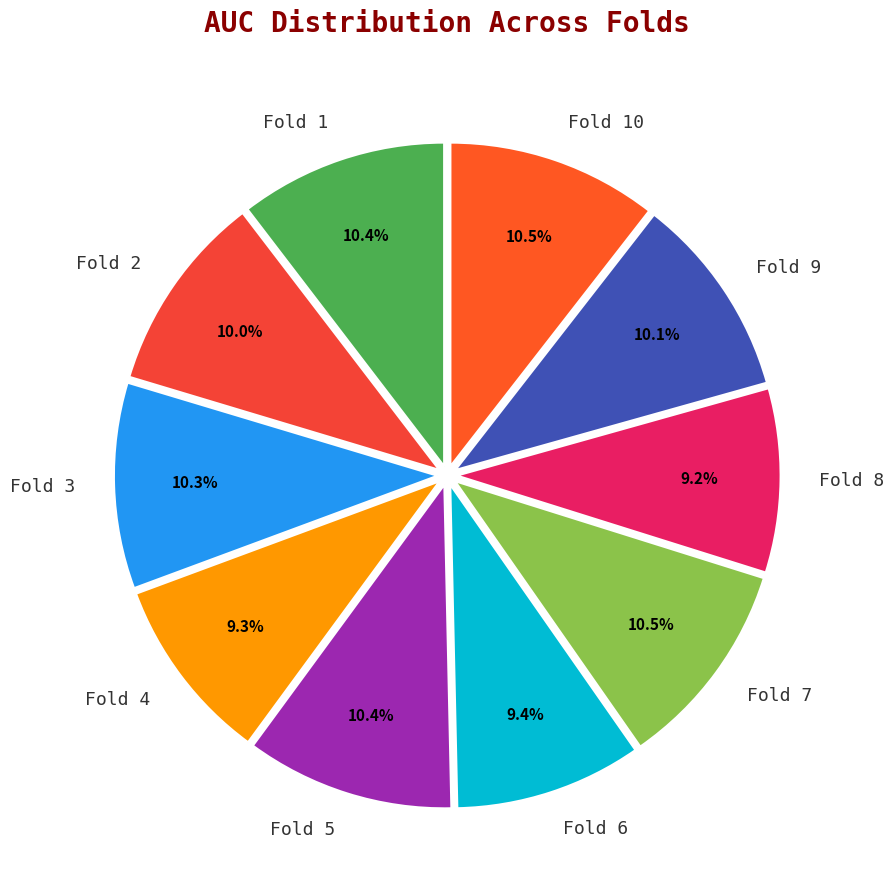

Count the number of slices in the pie.

10